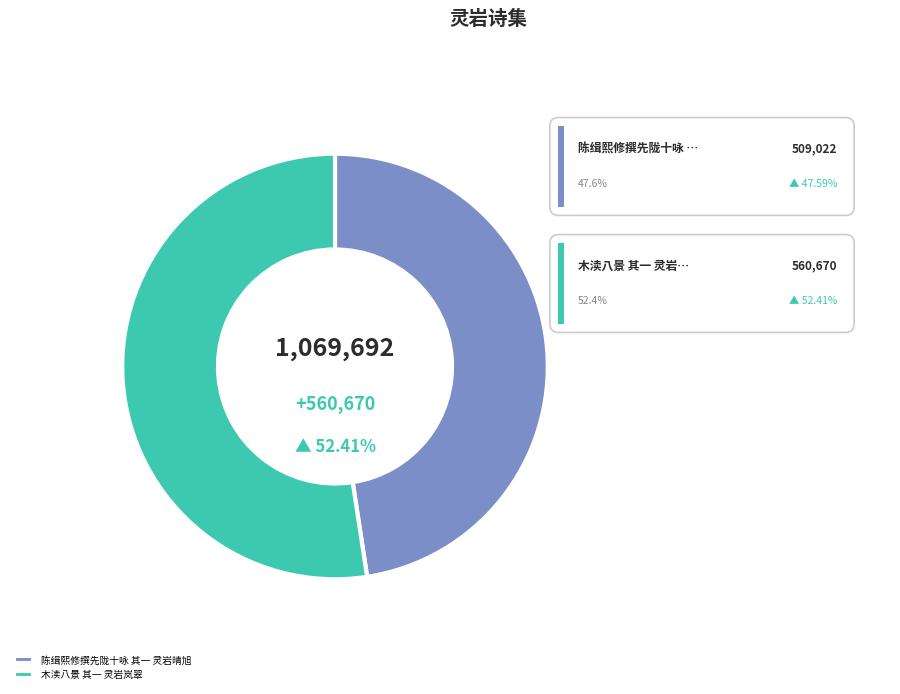

What is the smallest slice in the pie chart?

陈缉熙修撰先陇十咏 其一 灵岩晴旭